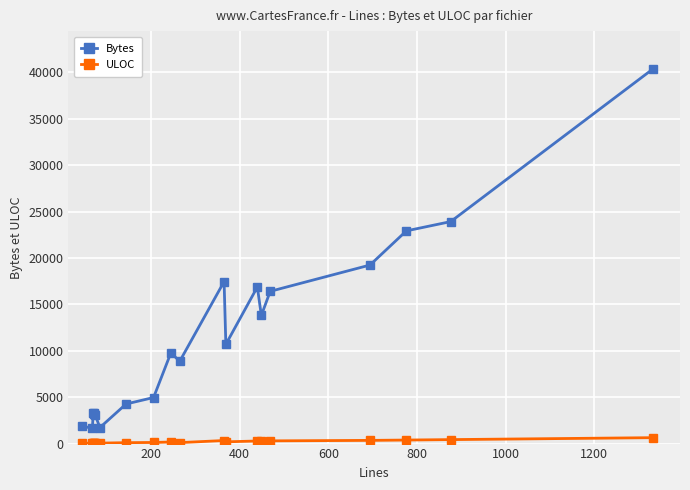

At how many categories does at least one series exceed 5665?

11